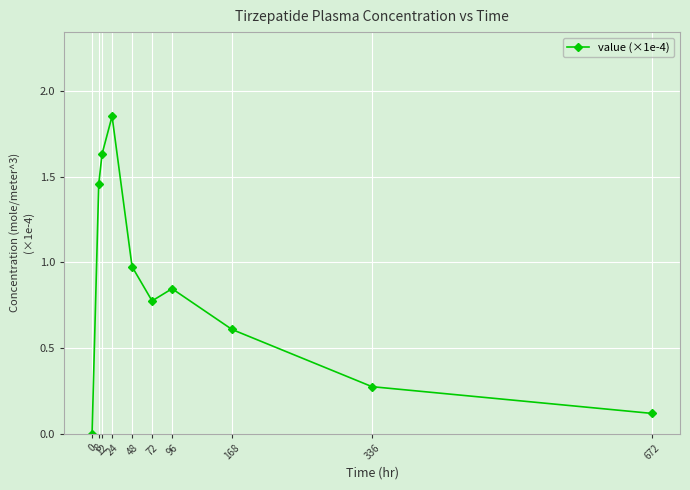

List the labels in order of value, smallest first.

0, 672, 336, 168, 72, 96, 48, 8, 12, 24